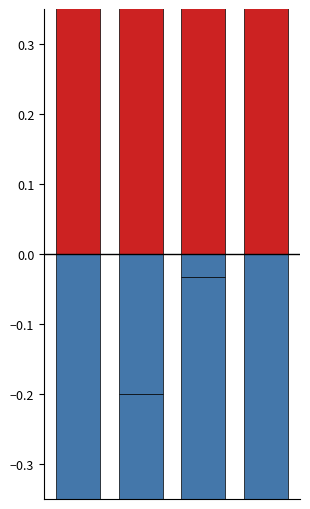

What is the difference between the highest and lowest values at 1?

1.0